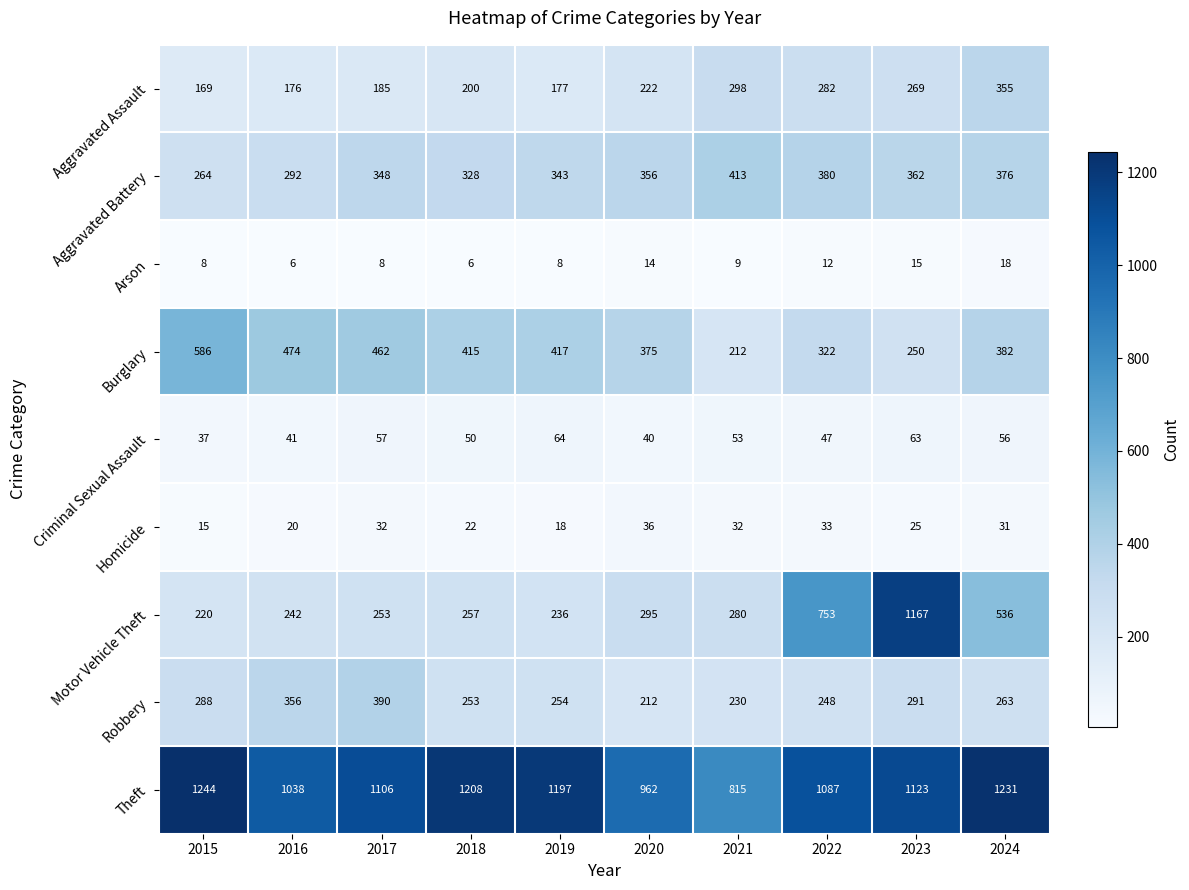

What is the total value across all series at 2017?

2841